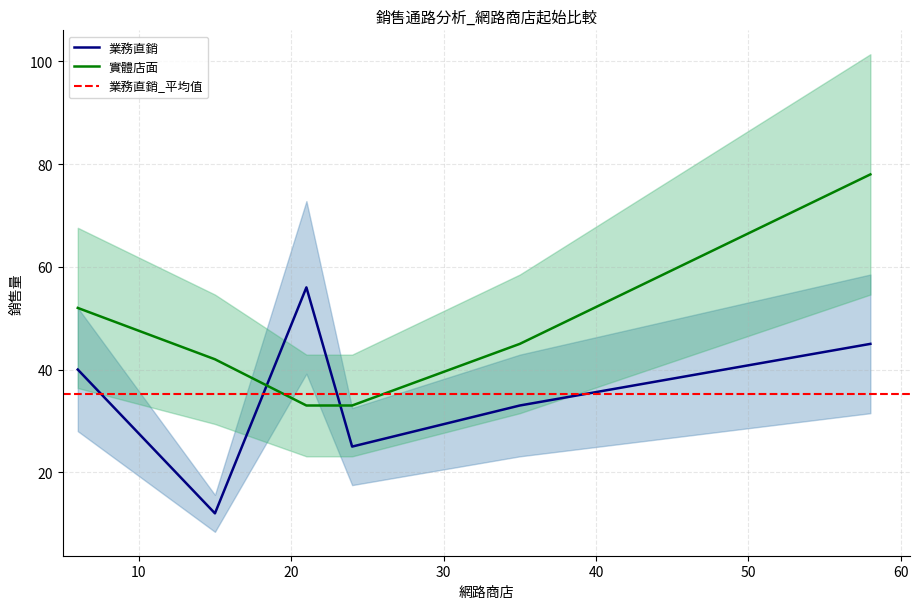

What is the sum of all 業務直銷 values?

211